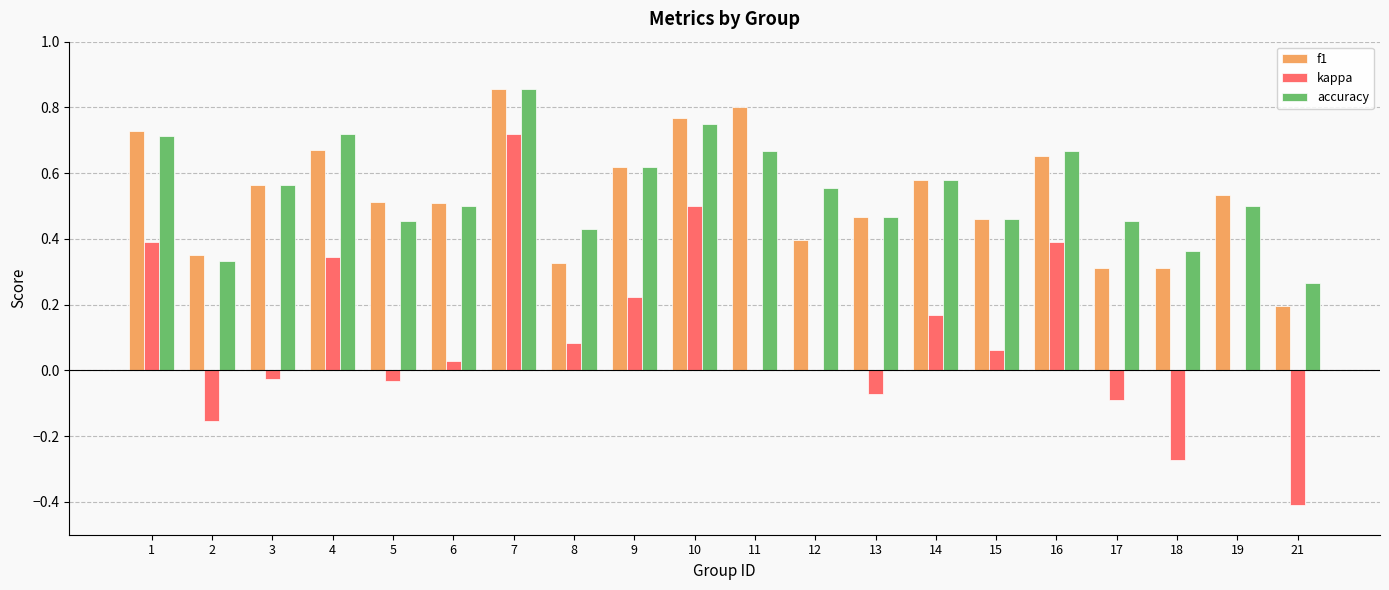

How many series are shown in this chart?

3